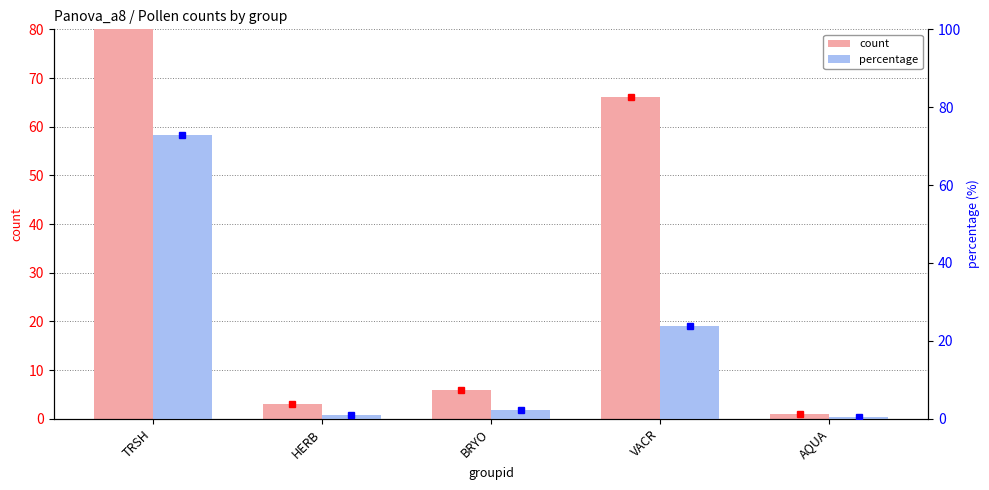

What is the average value of the percentage series?

20.1